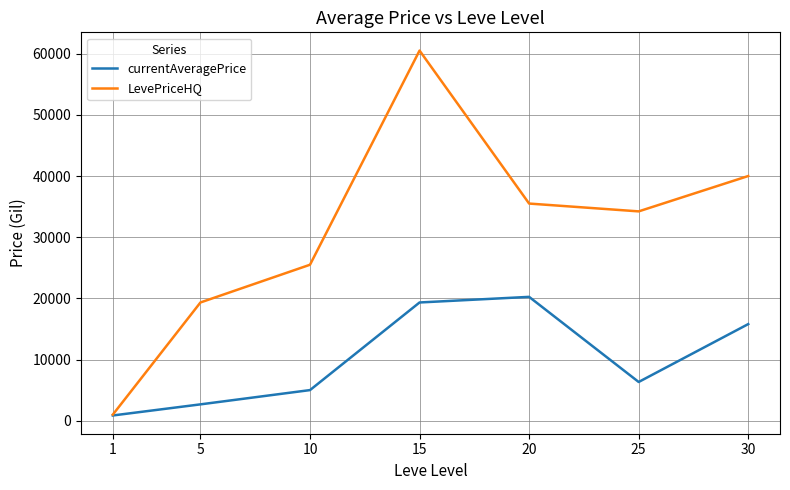

List the series in order of their overall mean, highest first.

LevePriceHQ, currentAveragePrice